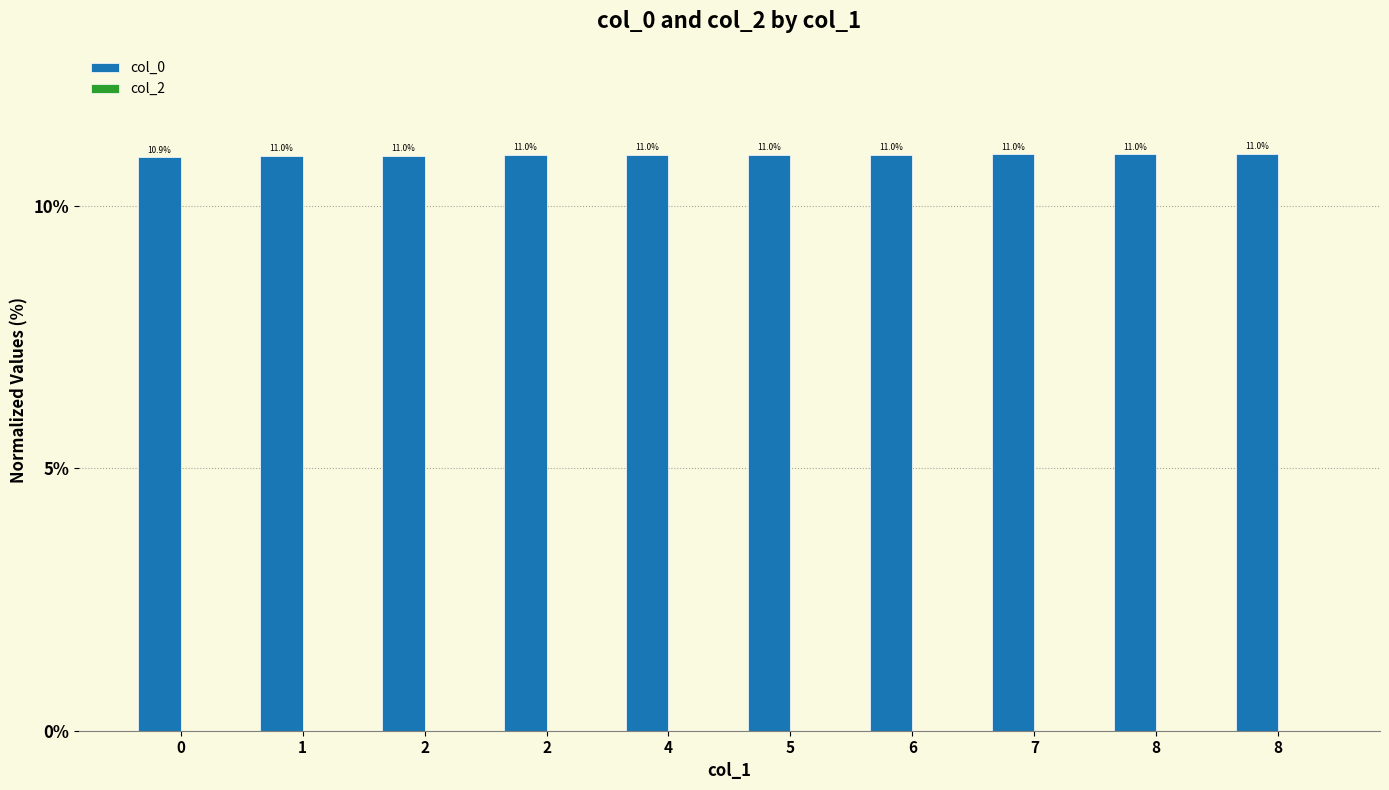

Does the chart contain any negative values?

No